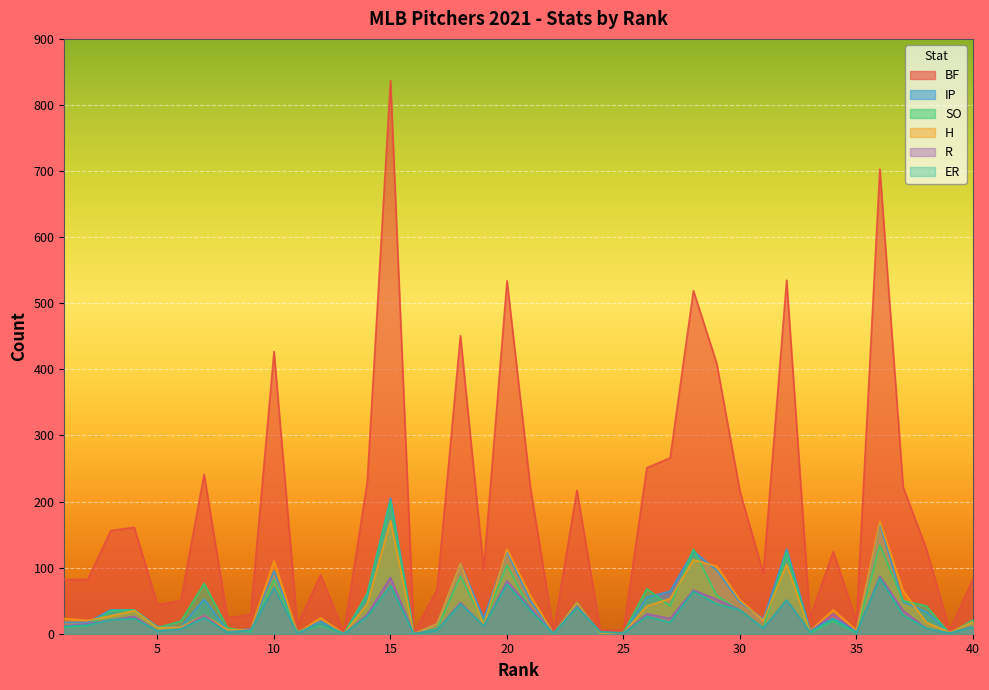

What is the sum of the H values at 37 and 31?

85.0